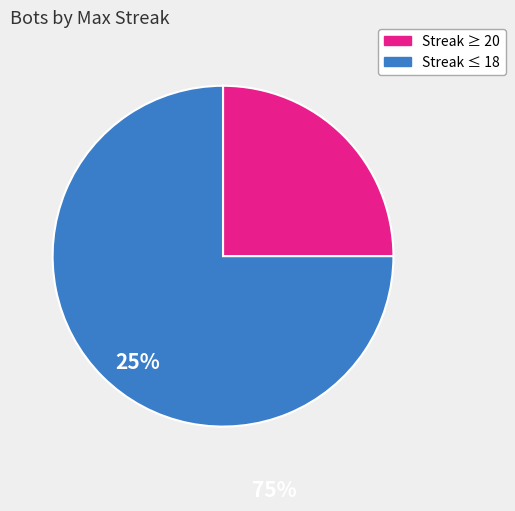

How many segments does this pie chart have?

2